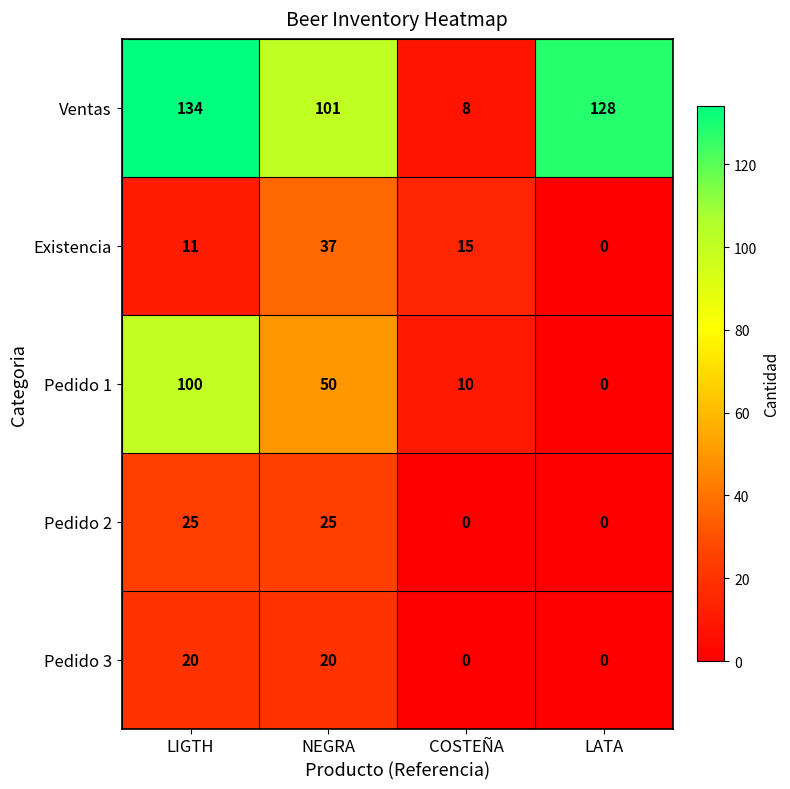

Count the number of data series in this chart.

5